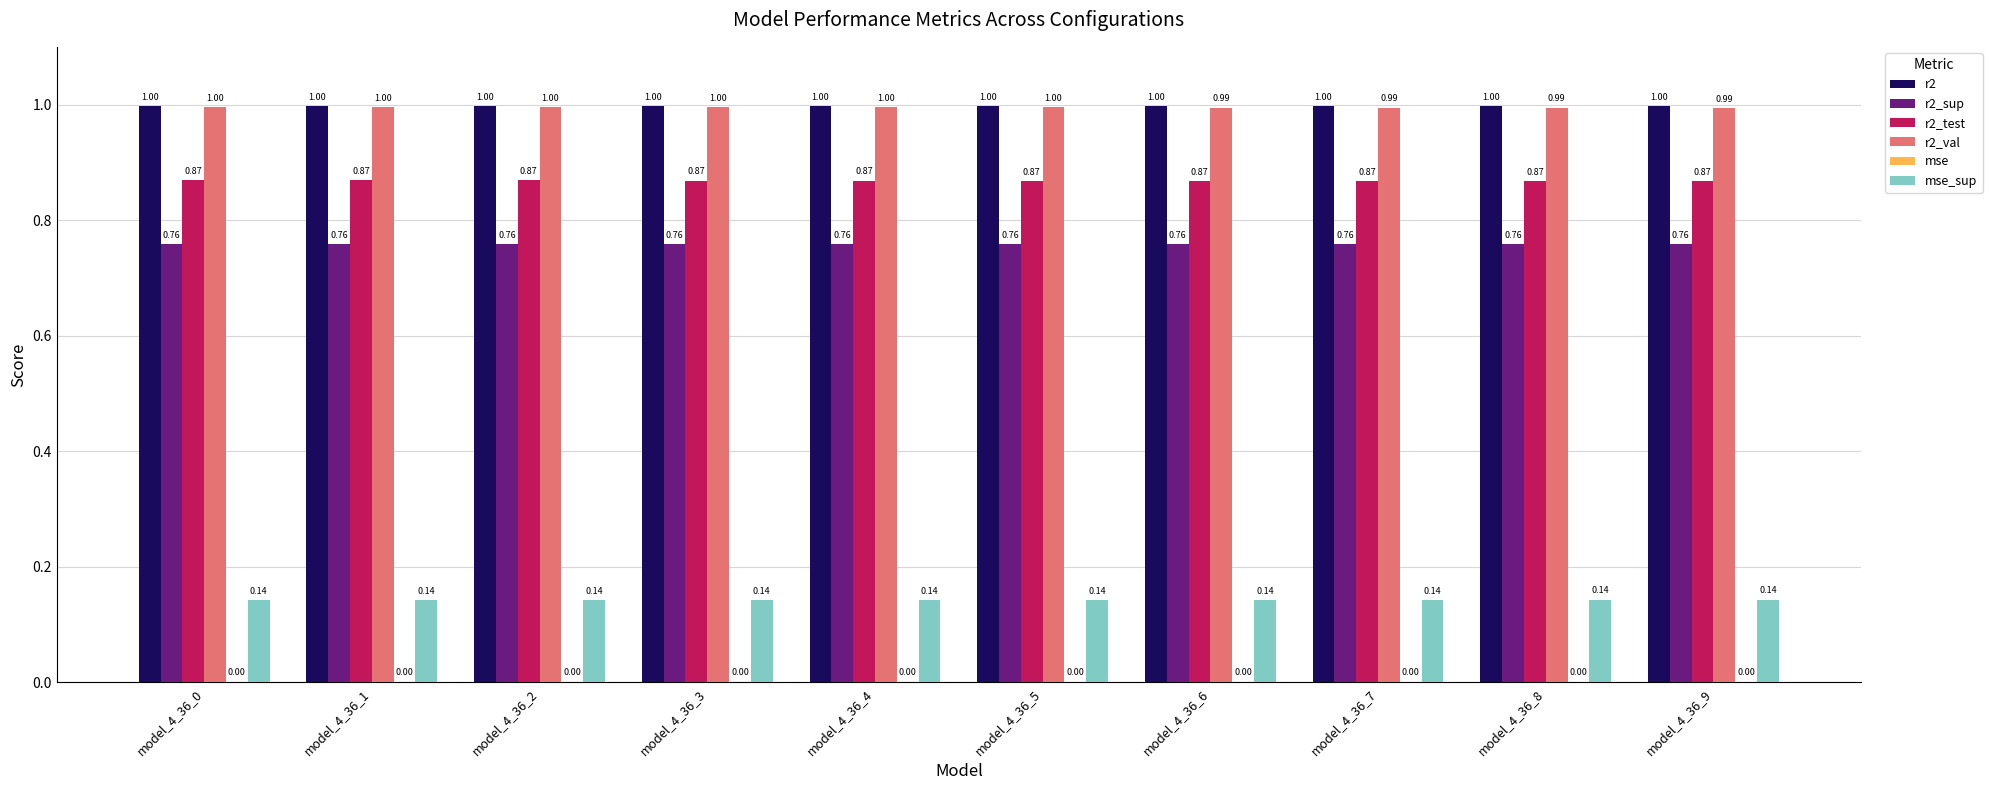

What is the sum of the r2_sup values at model_4_36_7 and model_4_36_2?

1.5